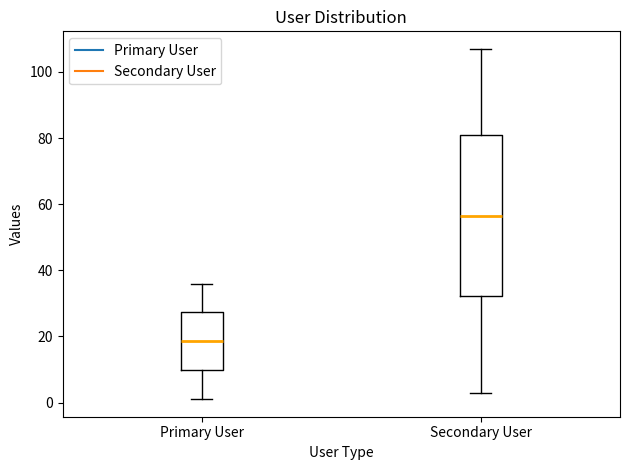

Reading left to right, transcribe this box plot: for each box, give where its median line is, the range the box spans, and where its two whiskers end, as read against the y-axis. The values are not printed on the chart, so give them approximately, as read against the axis.

Primary User: median 18, box 10 to 28, whiskers 2 to 36
Secondary User: median 56, box 32 to 82, whiskers 4 to 108